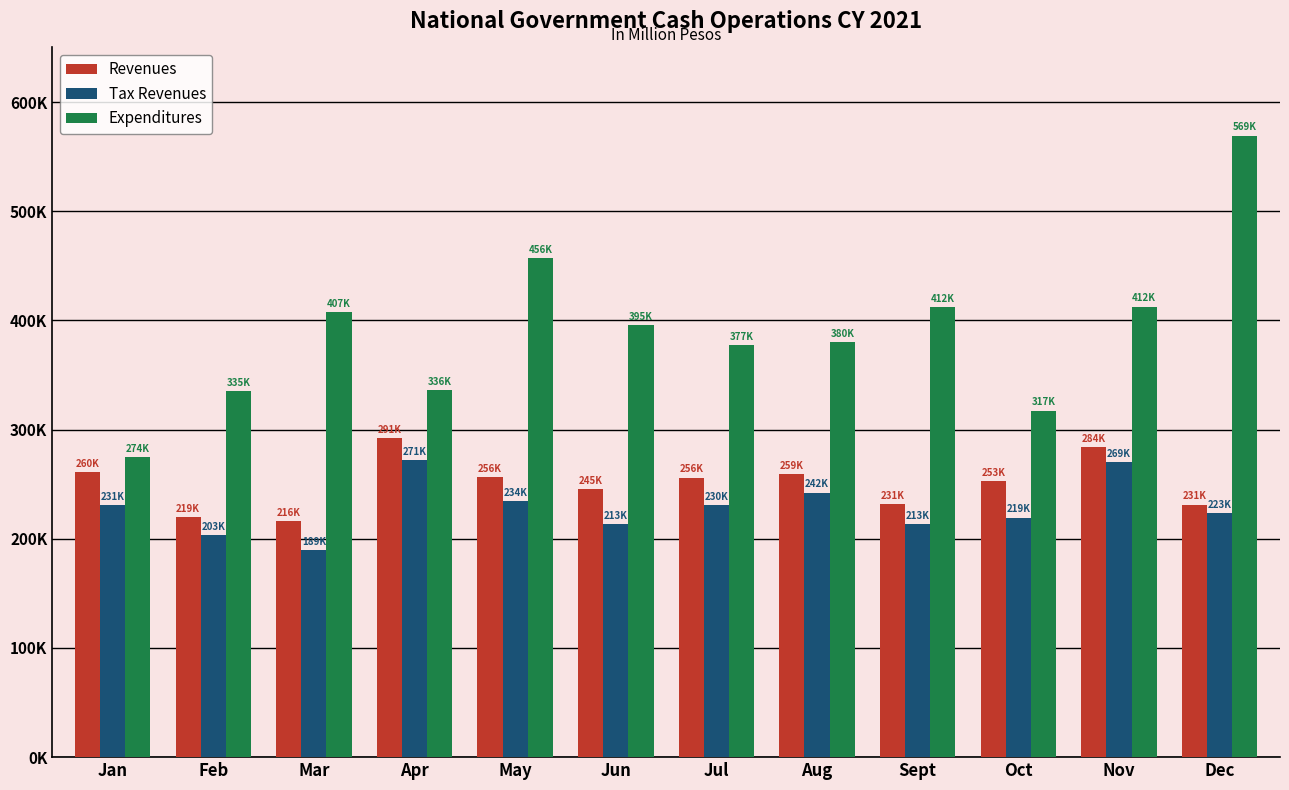

True or false: Tax Revenues has a value of 234357.0 at May.

True